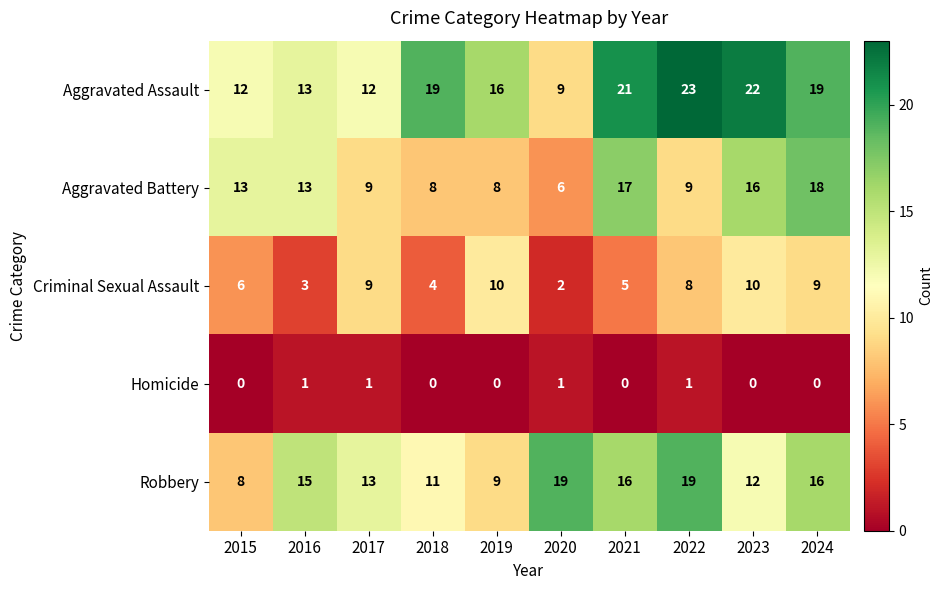

How many distinct data groups are displayed?

5